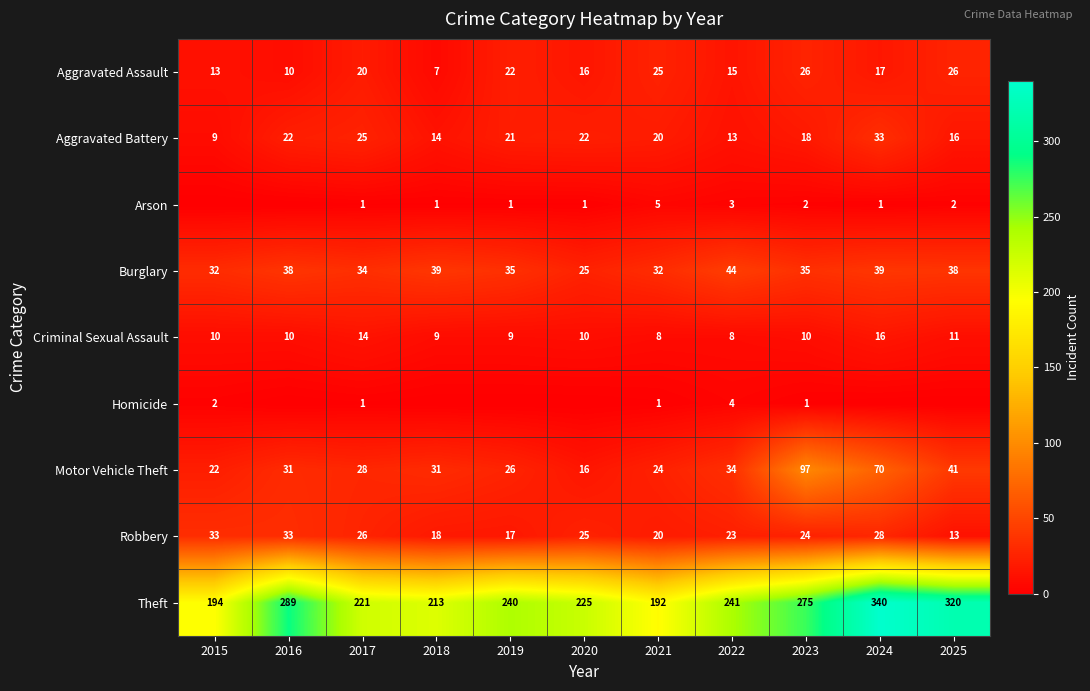

What is the spread (max minus min) of values at 2017?

220